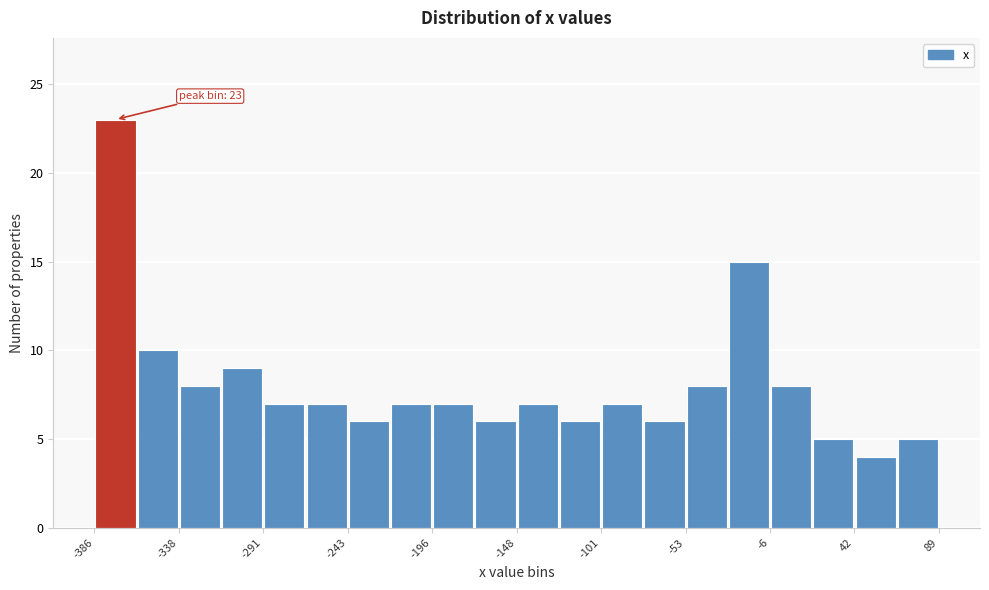

Over which range of the x-axis is the bar tallest?

-385 to -360